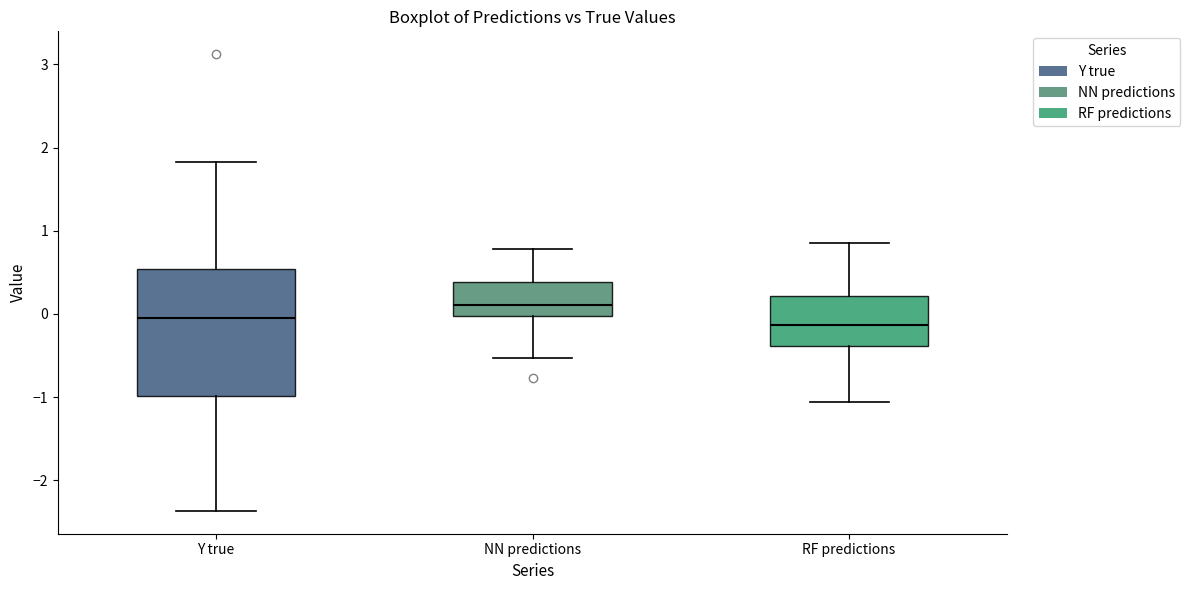

Which box is the tallest, from its lower edge to its upper edge?

Y true